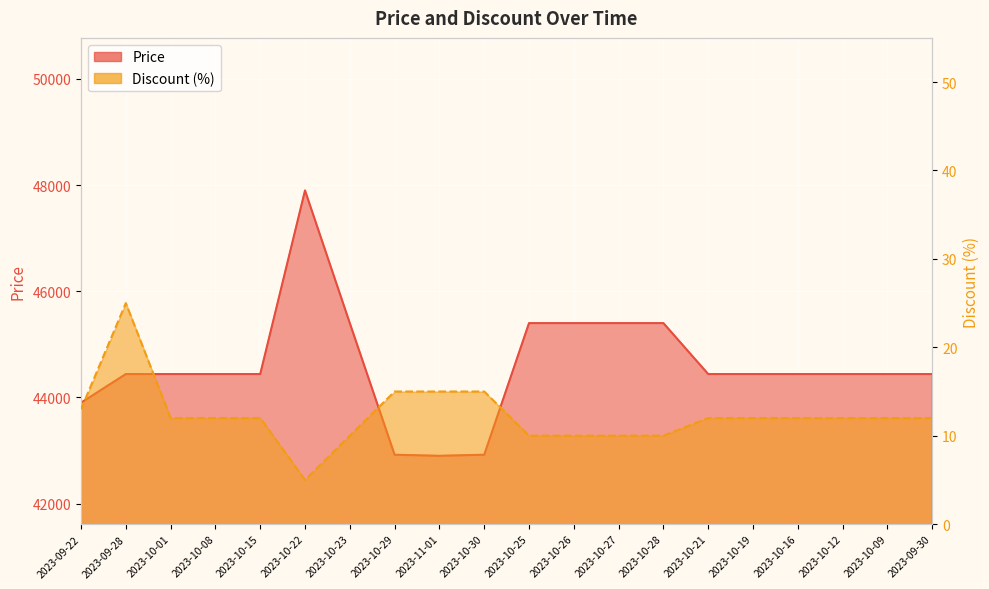

List the labels in order of Price value, smallest first.

2023-11-01, 2023-10-29, 2023-10-30, 2023-09-22, 2023-09-28, 2023-10-01, 2023-10-08, 2023-10-15, 2023-10-21, 2023-10-19, 2023-10-16, 2023-10-12, 2023-10-09, 2023-09-30, 2023-10-23, 2023-10-25, 2023-10-26, 2023-10-27, 2023-10-28, 2023-10-22